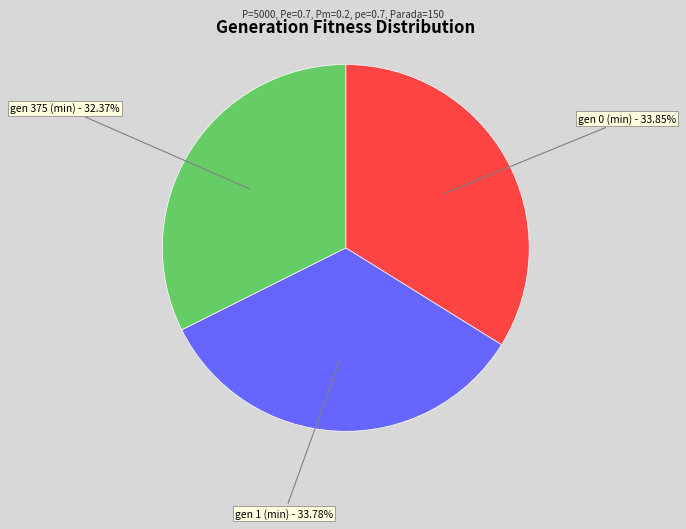

Is there any slice that represents more than half of the pie?

No